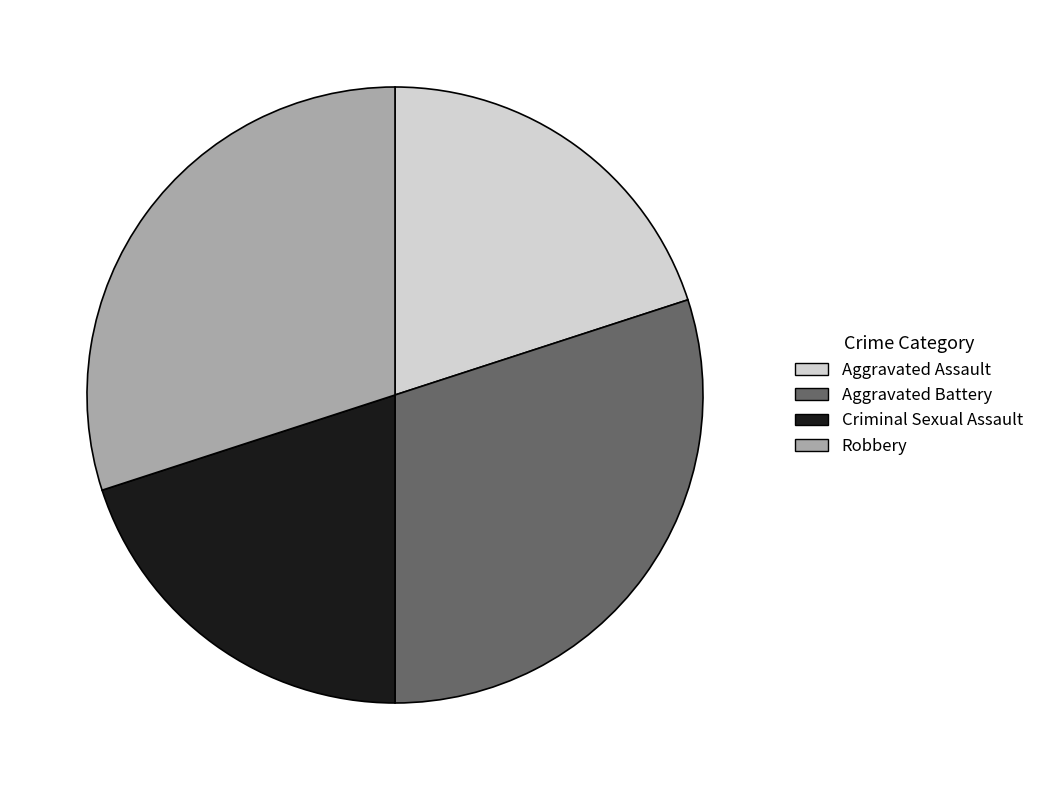

True or false: Aggravated Battery accounts for 30% of the total.

True